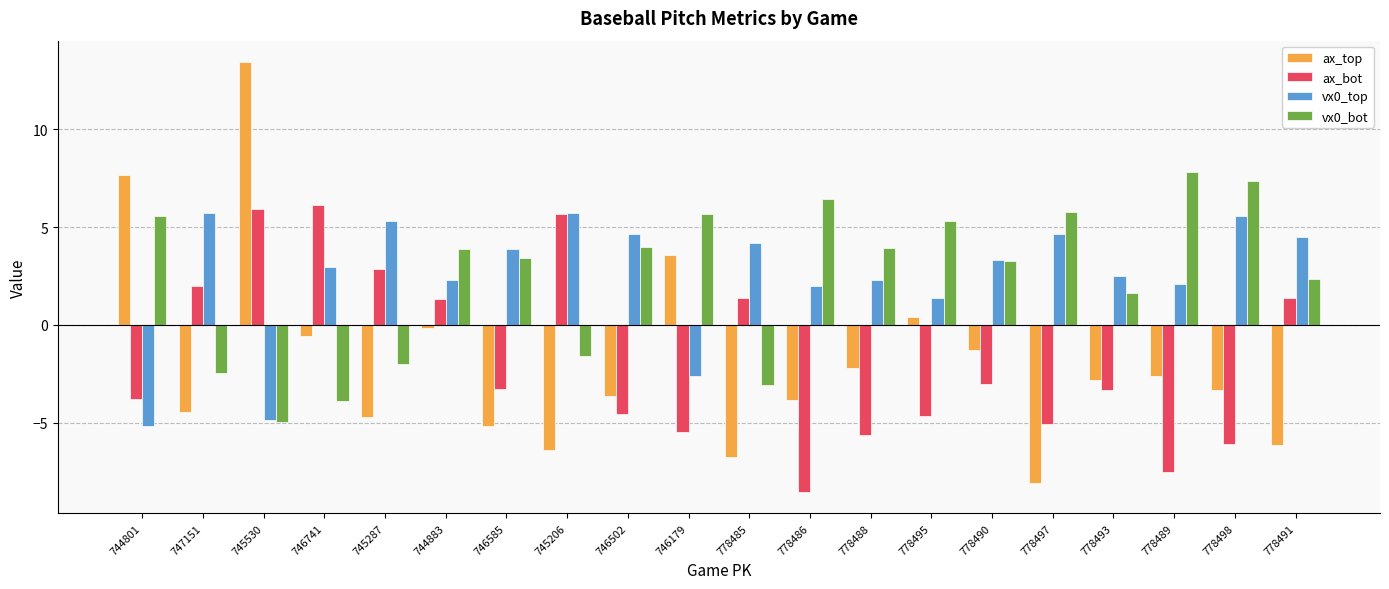

Are the bars horizontal?

No